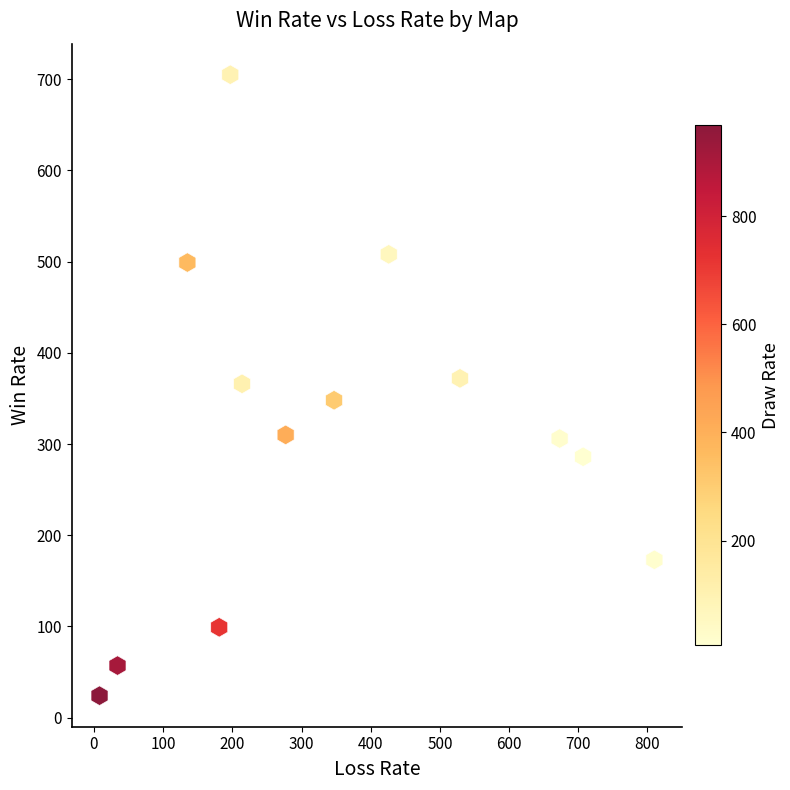

What is the range of X values (max minus min)?

802